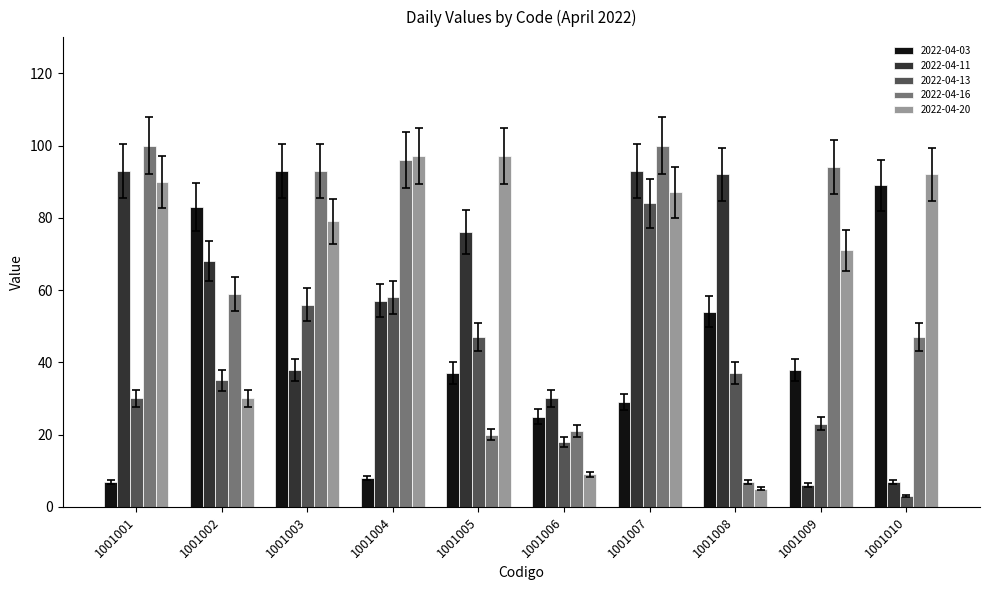

True or false: 2022-04-11 has a value of 57 at 1001004.

True